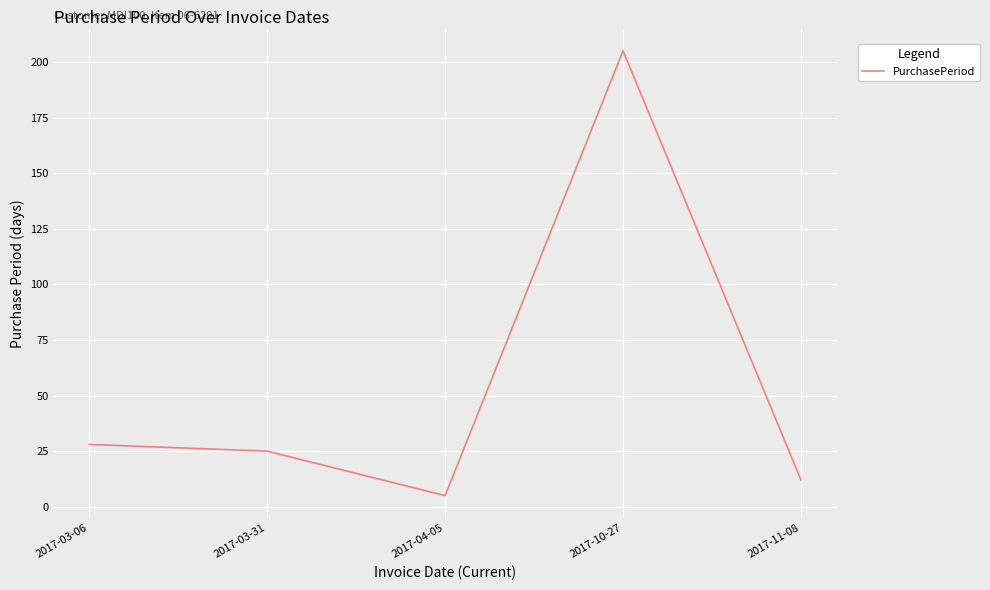

Which has a higher value, 2017-03-31 or 2017-03-06?

2017-03-06